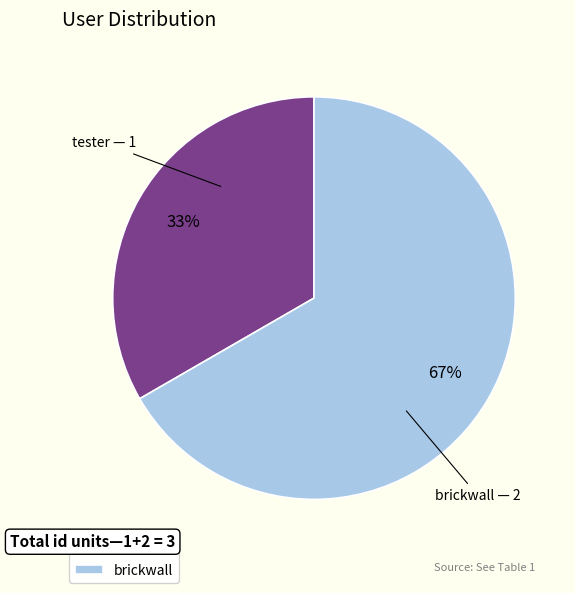

Is there a majority slice in this chart?

Yes